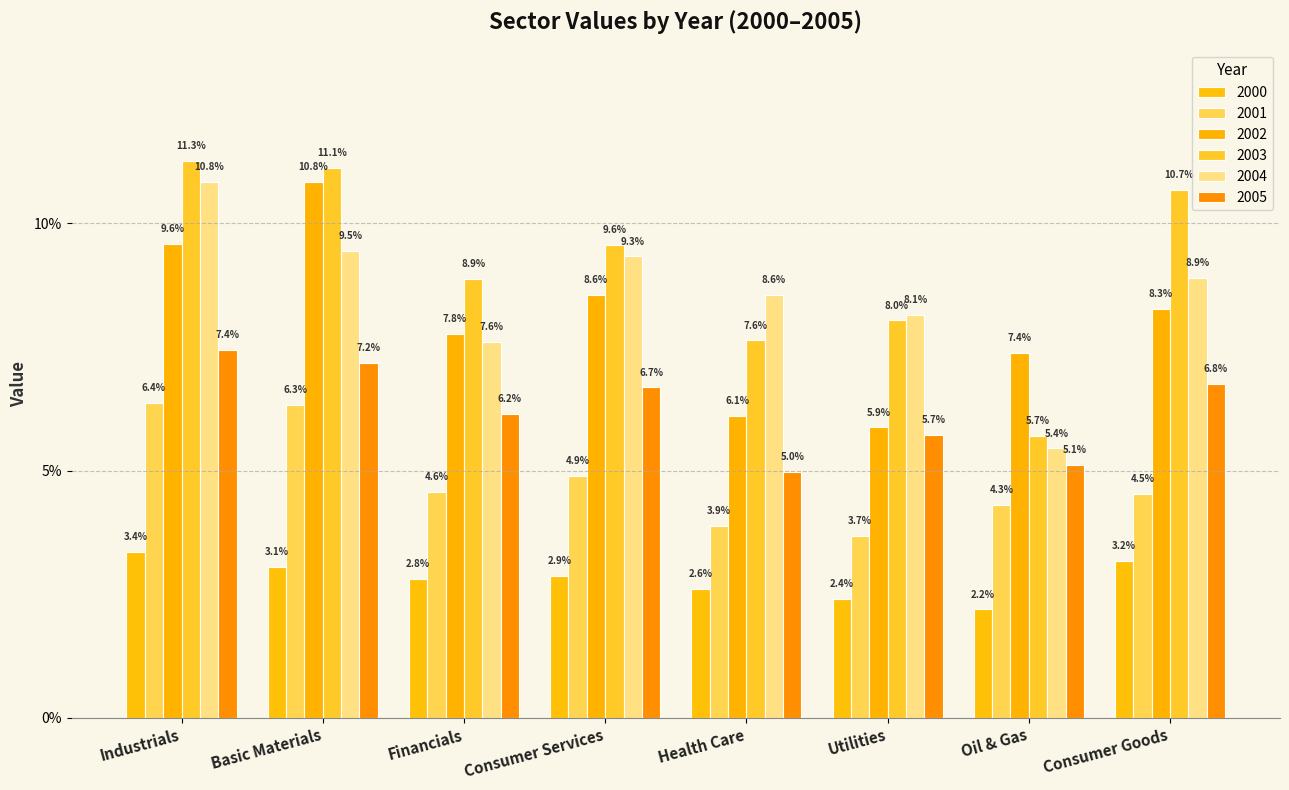

Does the chart contain any negative values?

No